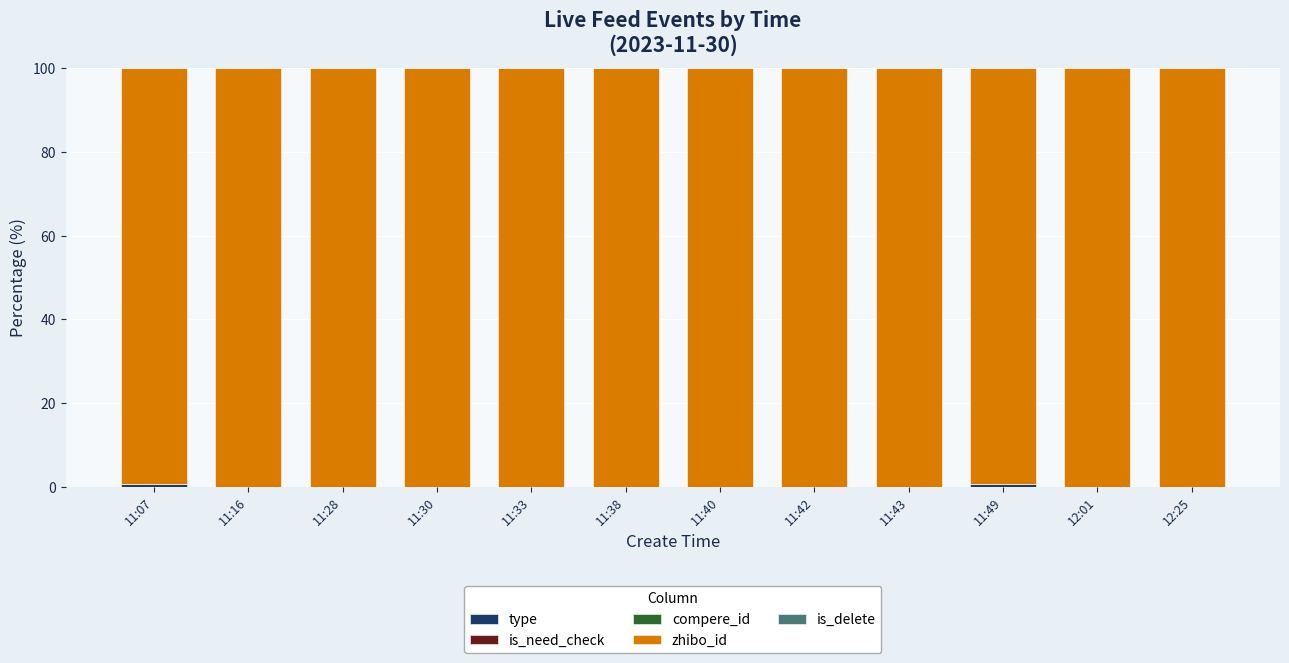

What is the total value across all series at 11:33?

100.0